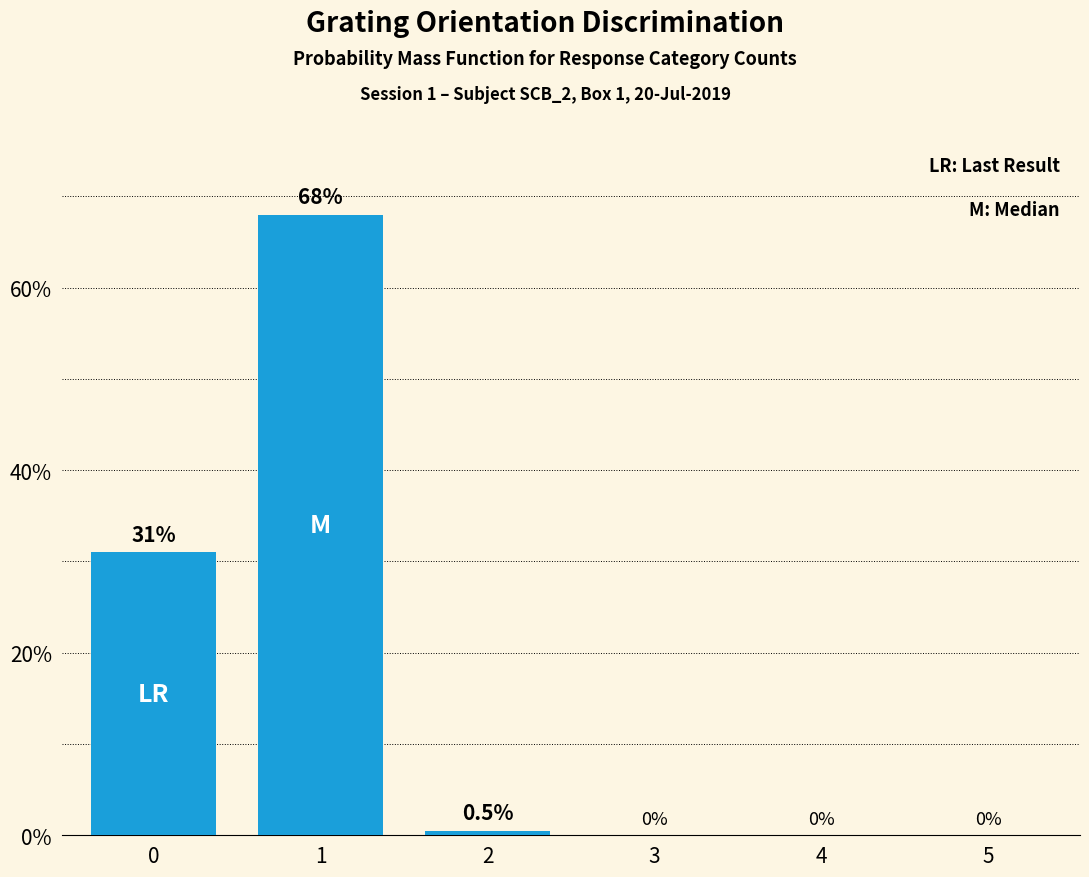

What value does the data have at 2?

0.5